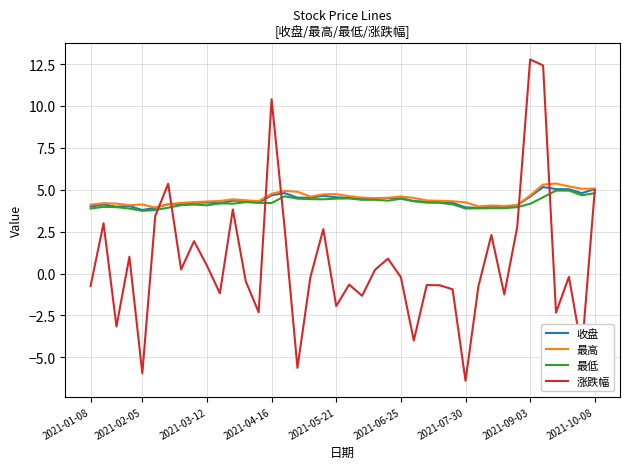

Which series has the largest range (max minus min)?

涨跌幅